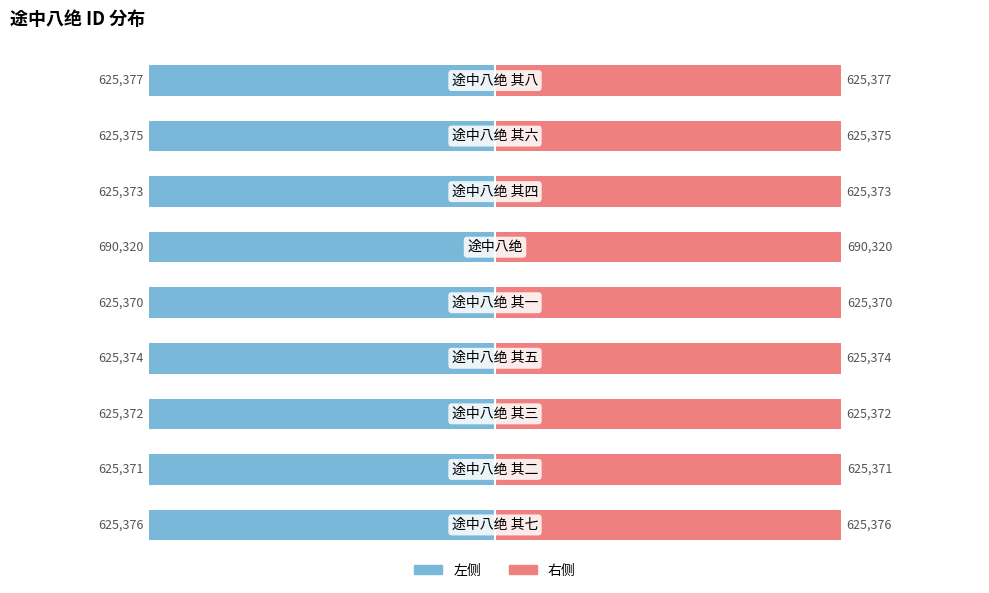

Are the bars grouped side by side (vs. stacked)?

Yes